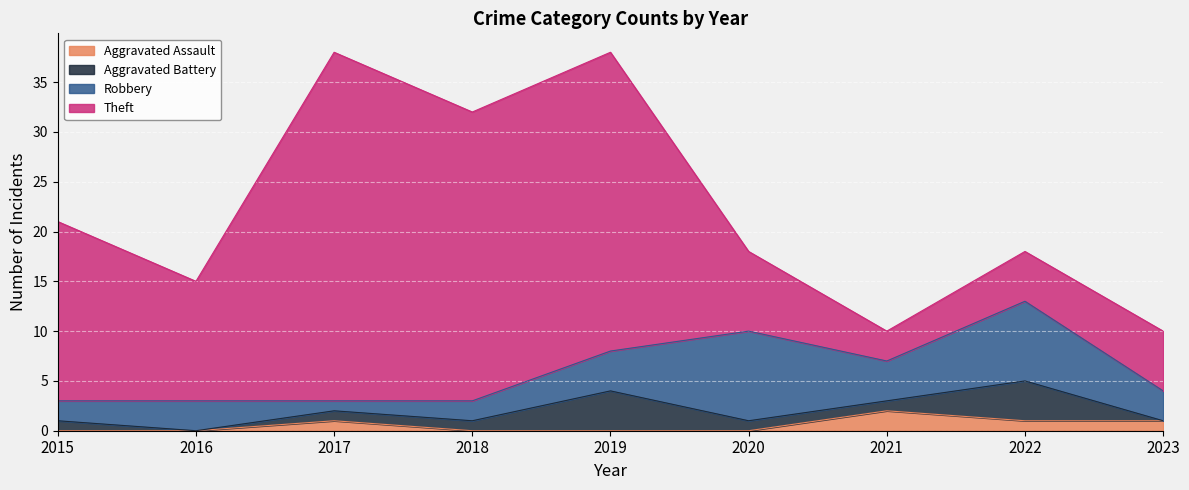

How many interior local valleys does the Robbery series have?

2